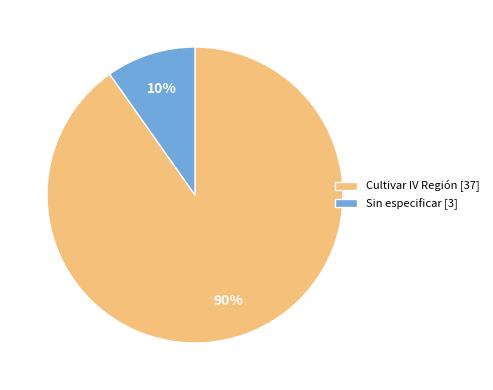

To the nearest percent, what portion does Cultivar IV Región [37] represent?

90%